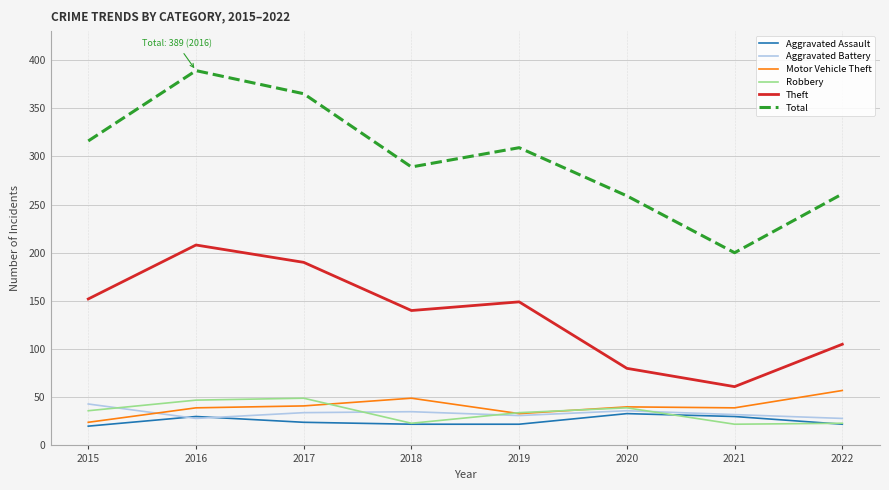

What is the smallest value displayed?

20